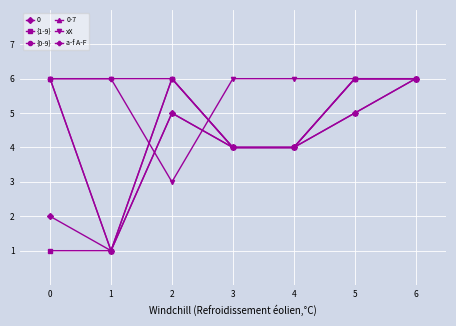

What are all the series names shown in the legend?

0, {1-9}, {0-9}, 0-7, xX, a-f A-F